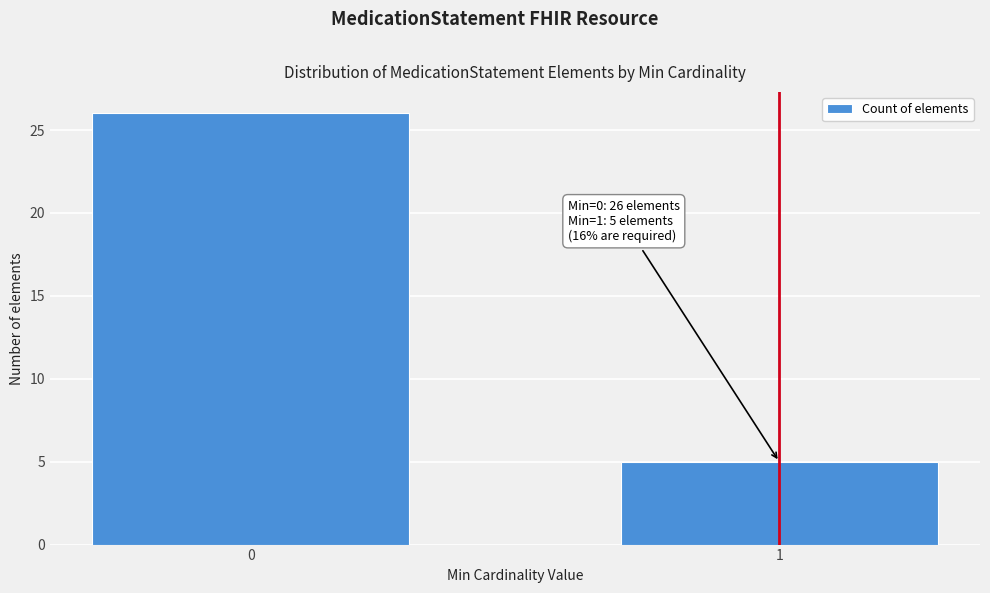

Reading left to right, what are all the values shown in this chart?

0=26	1=5